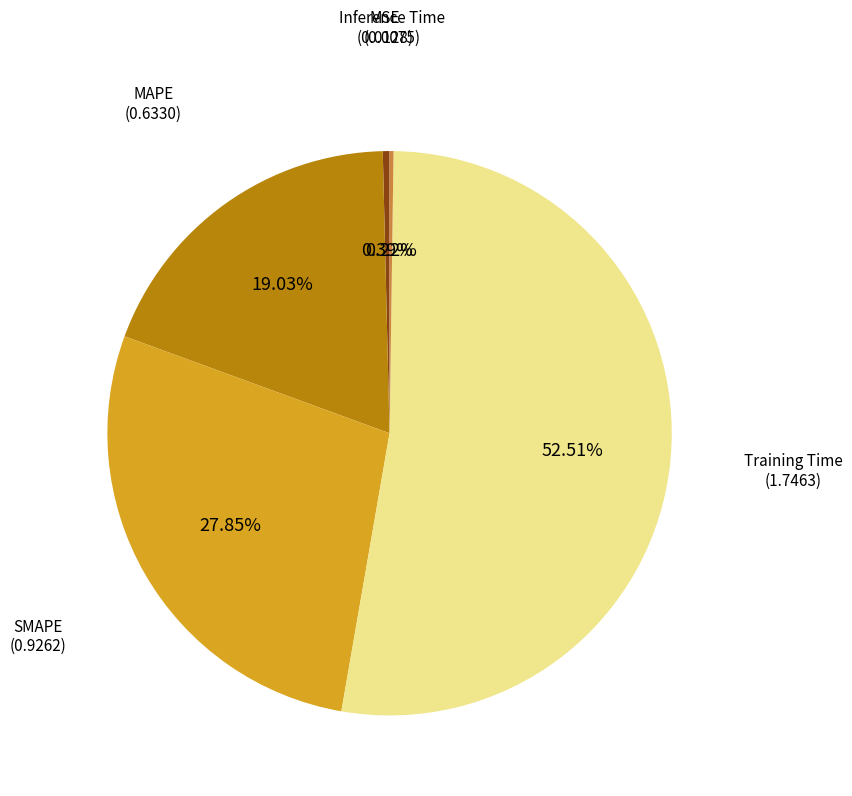

Does any single category account for the majority?

Yes